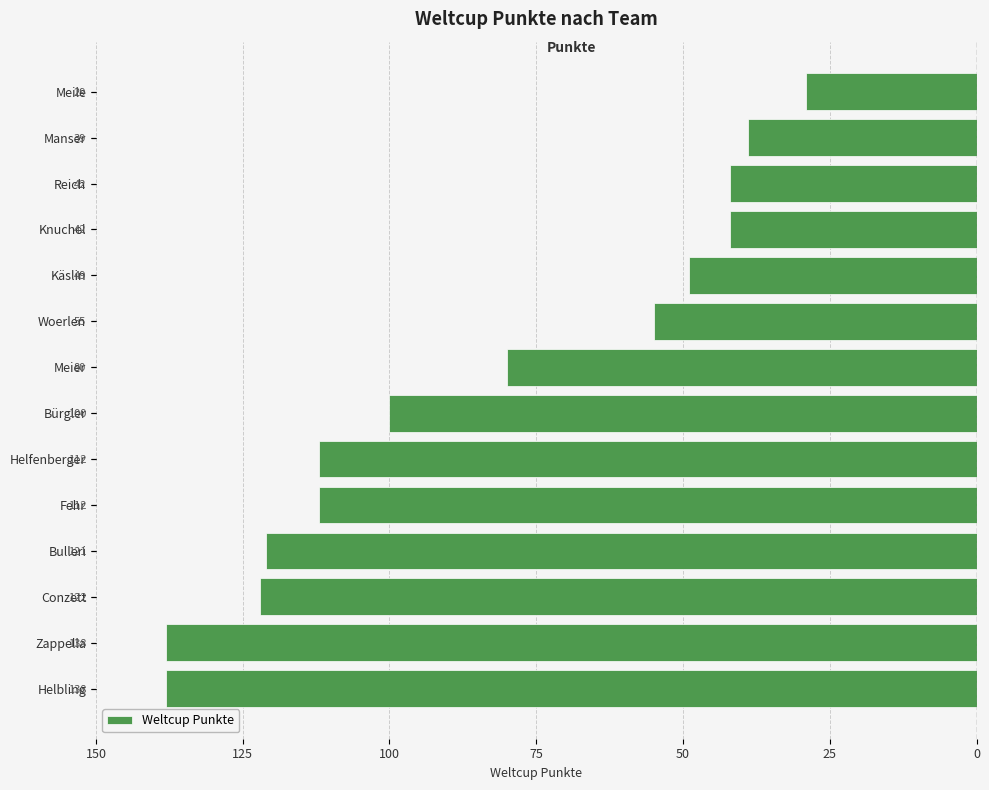

Reading left to right, what are all the values shown in this chart?

-138	-138	-122	-121	-112	-112	-100	-80	-55	-49	-42	-42	-39	-29